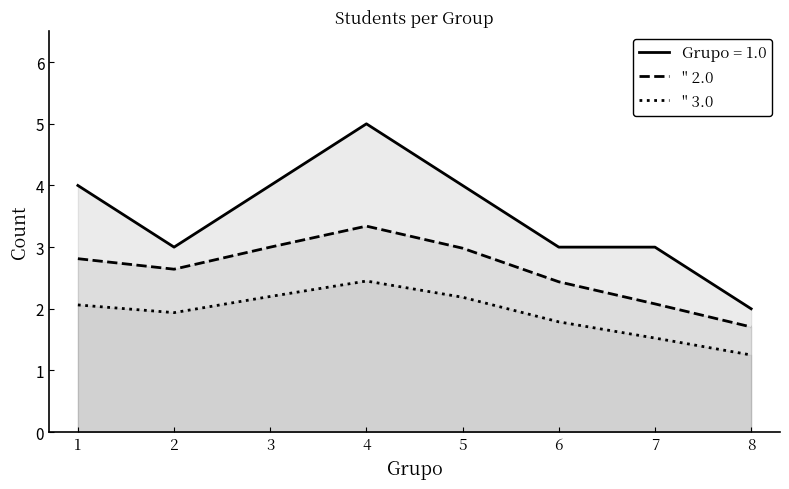

Which has a higher value, 3 or 8?

3